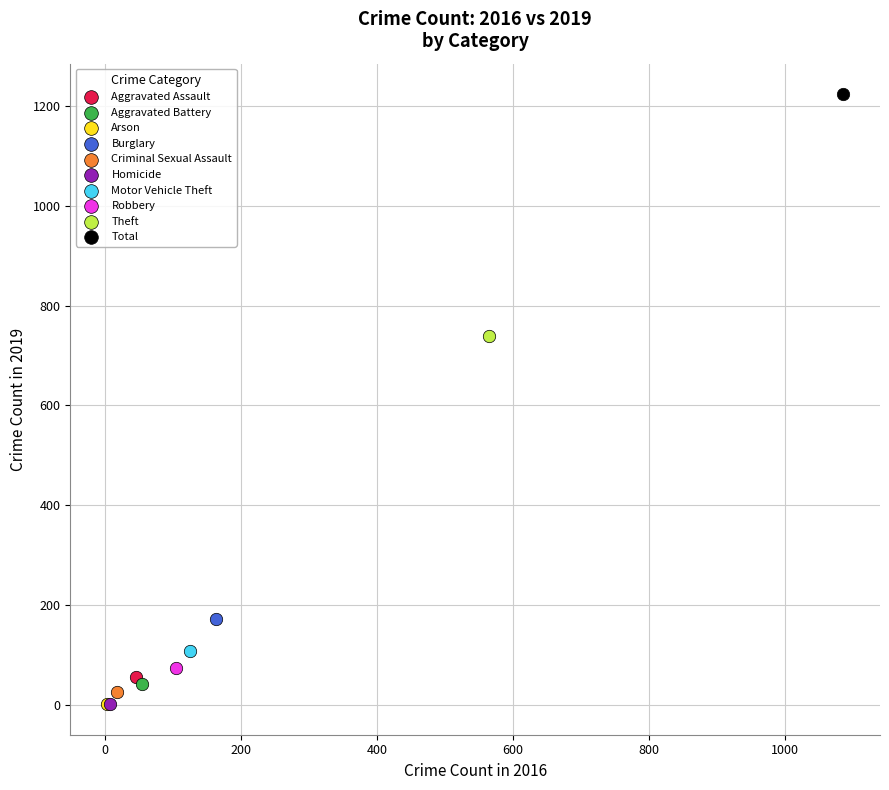

What are all the series names shown in the legend?

Aggravated Assault, Aggravated Battery, Arson, Burglary, Criminal Sexual Assault, Homicide, Motor Vehicle Theft, Robbery, Theft, Total